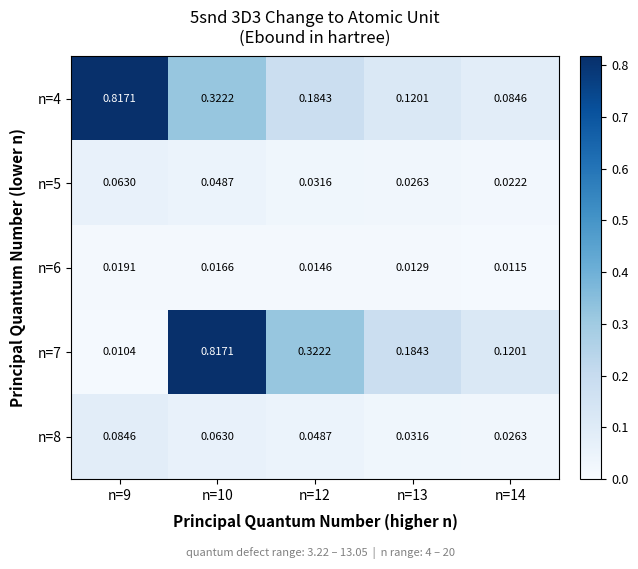

Is the value of n=5 at n=14 greater than the value of n=7 at n=9?

Yes